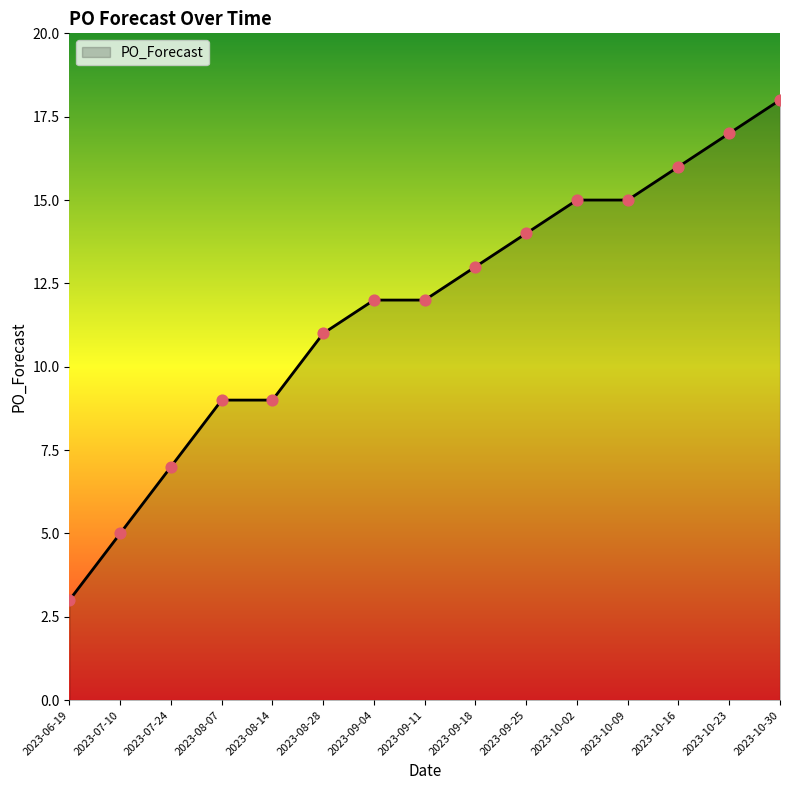

Which has a higher value, 2023-10-23 or 2023-08-07?

2023-10-23